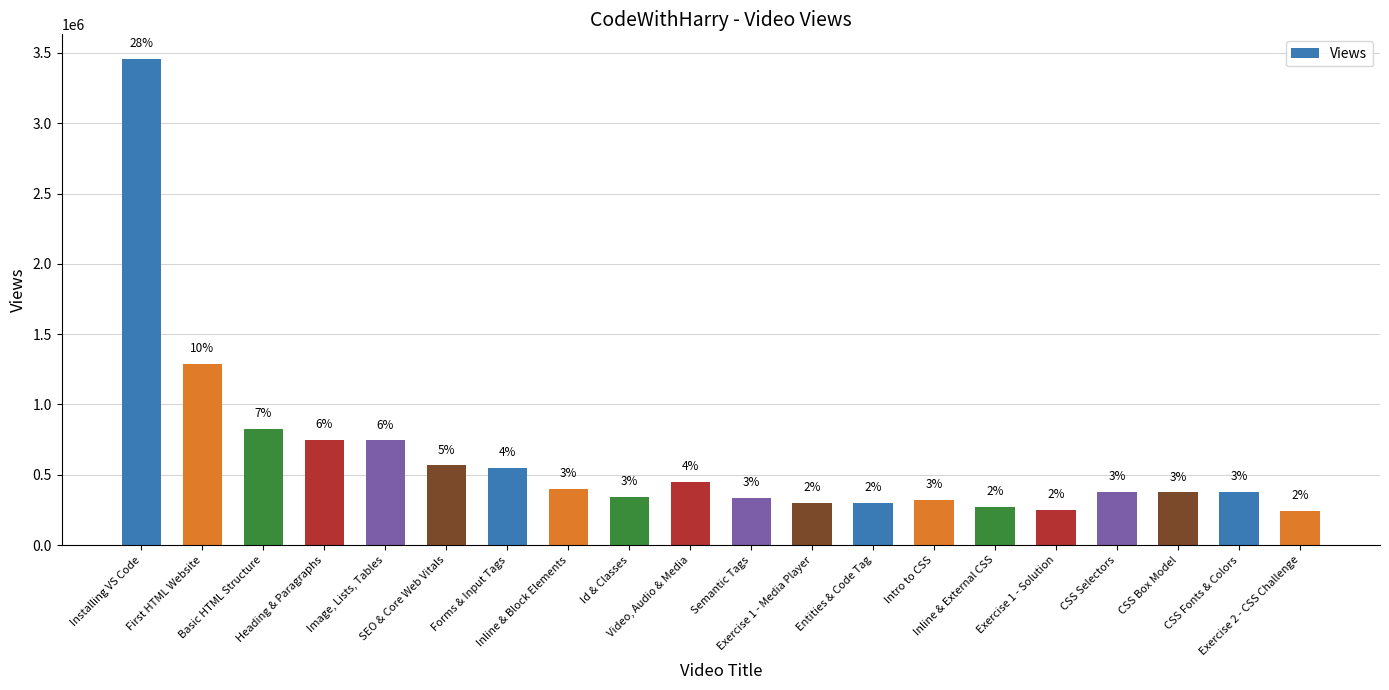

Does the chart contain any negative values?

No